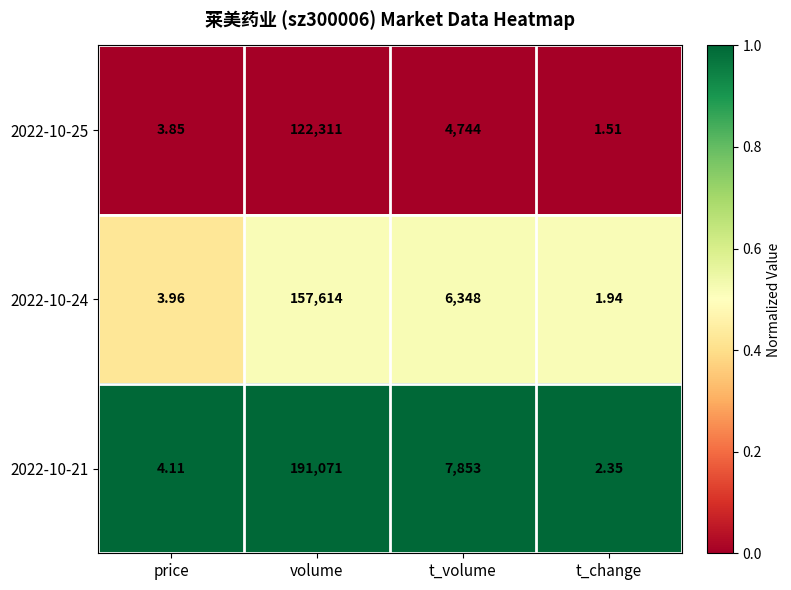

At which category is the sum across all series the highest?

volume